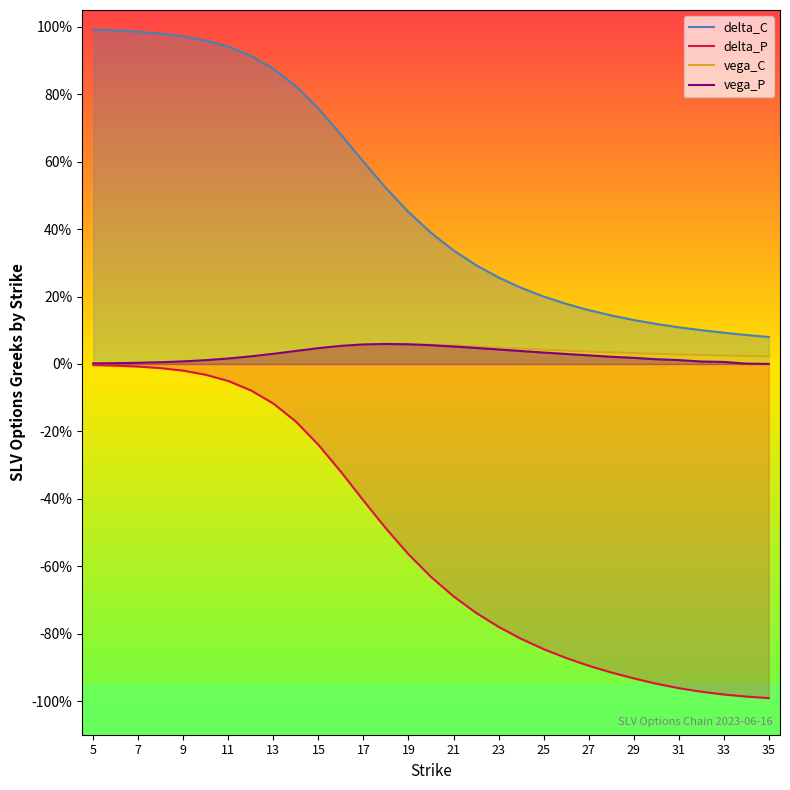

Where is vega_C nearest to the value 0?

5